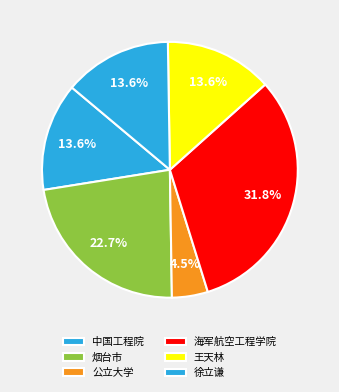

Is it true that 烟台市 is 23% of the pie?

True